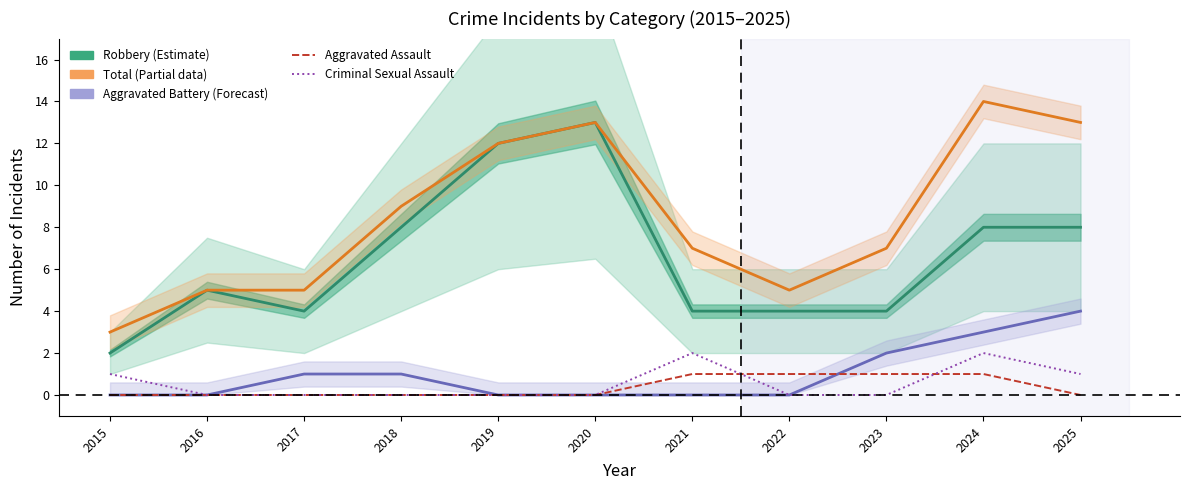

True or false: Robbery and Aggravated Battery intersect in this chart.

False